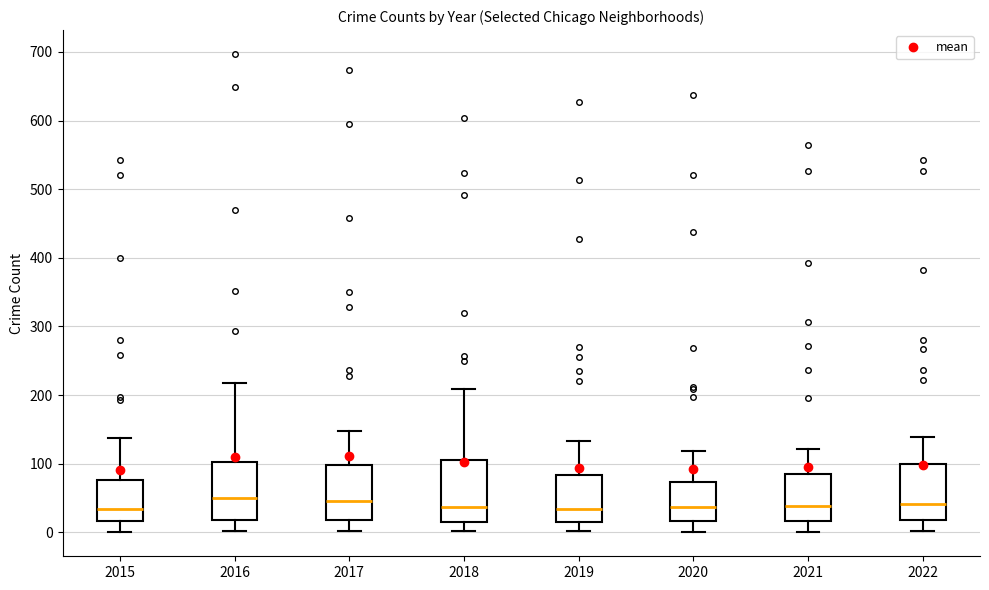

Reading left to right, read every box against the y-axis: the position of its median line, the range the box covers, and the ends of its whiskers. The values are not printed on the chart, so give them approximately, as read against the axis.

2015: median 30, box 20 to 80, whiskers 0 to 140
2016: median 50, box 20 to 100, whiskers 0 to 220
2017: median 50, box 20 to 100, whiskers 0 to 150
2018: median 40, box 20 to 110, whiskers 0 to 210
2019: median 30, box 20 to 80, whiskers 0 to 130
2020: median 40, box 20 to 70, whiskers 0 to 120
2021: median 40, box 20 to 90, whiskers 0 to 120
2022: median 40, box 20 to 100, whiskers 0 to 140